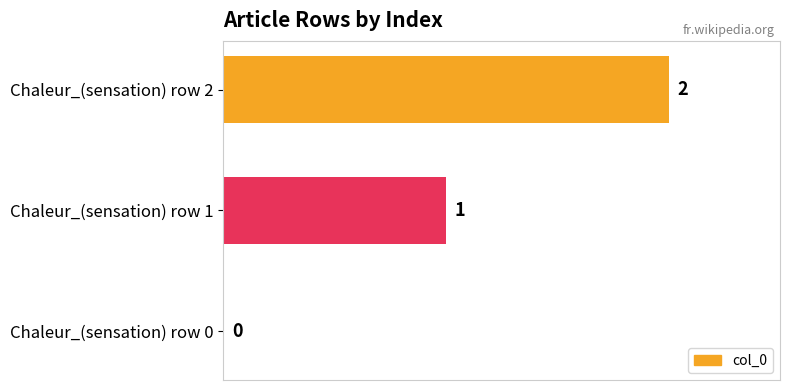

How many distinct data groups are displayed?

1